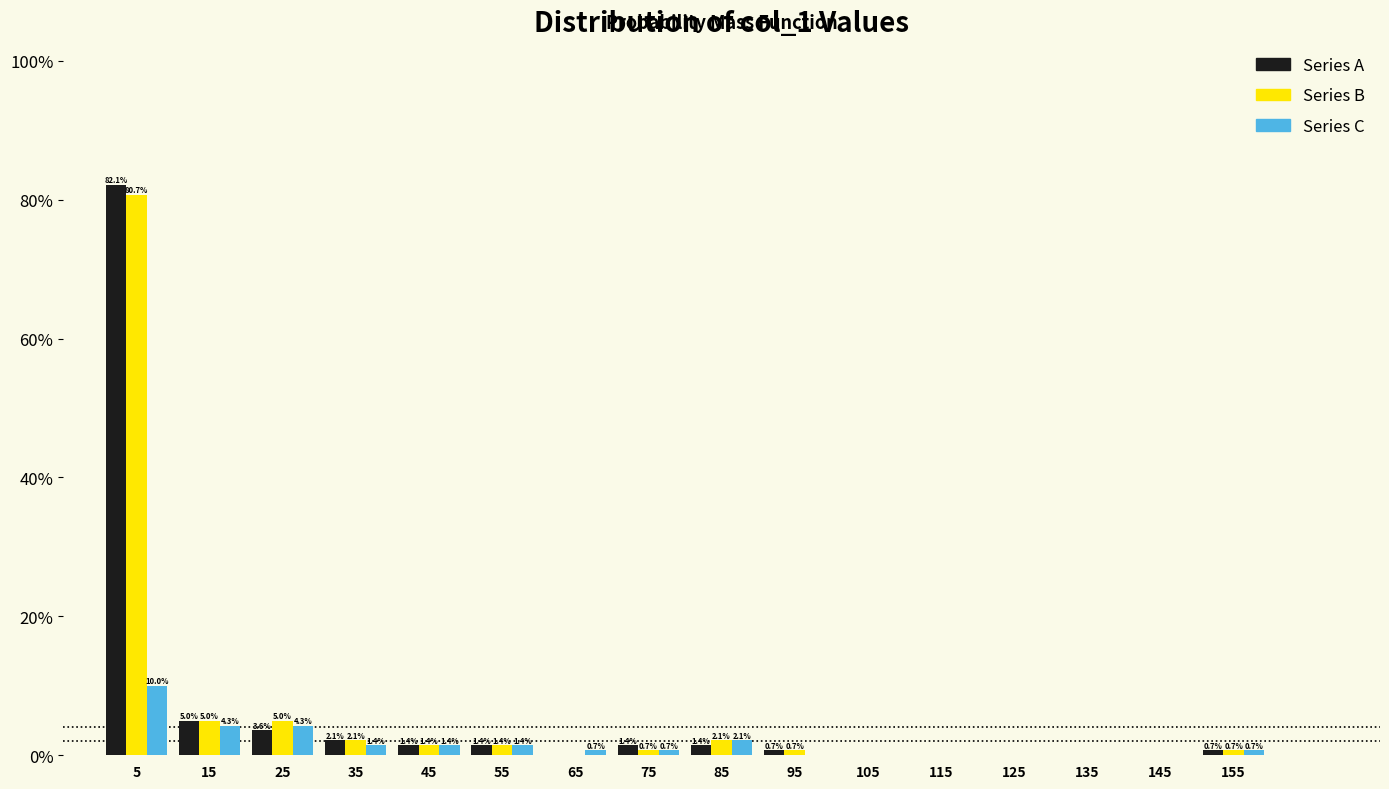

In the Series C series, which range on the x-axis has the tallest bar?

0 to 10